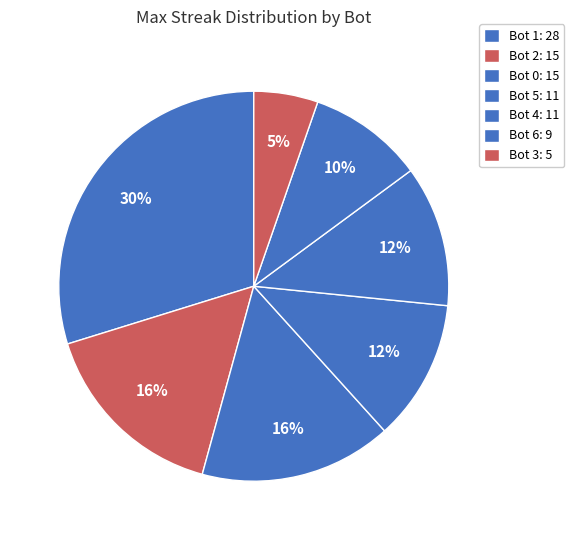

Count the number of slices in the pie.

7